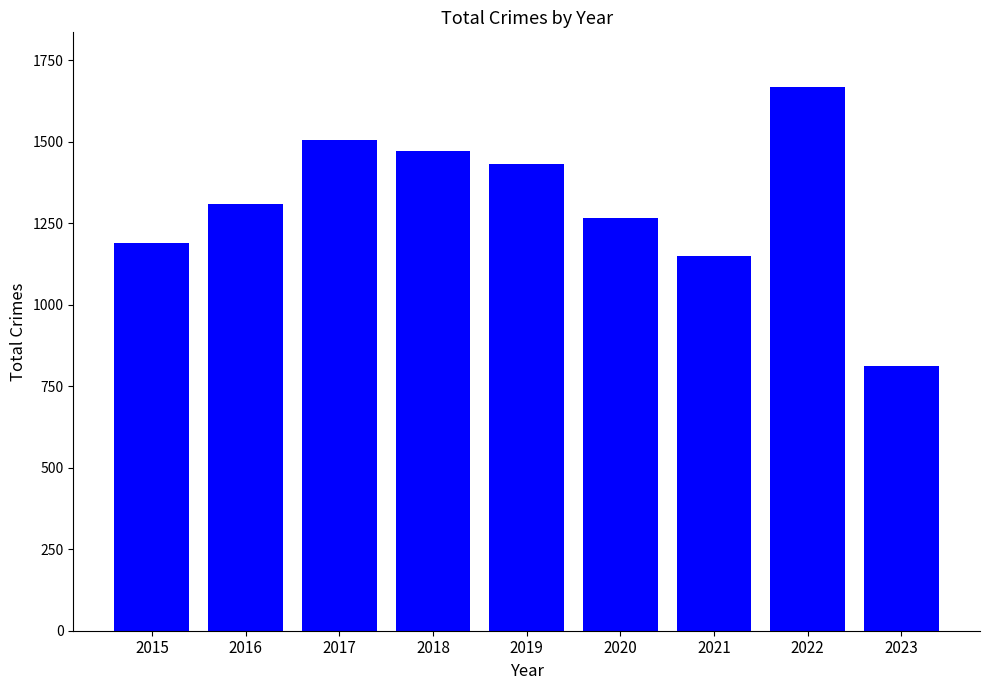

Does the chart contain stacked bars?

No